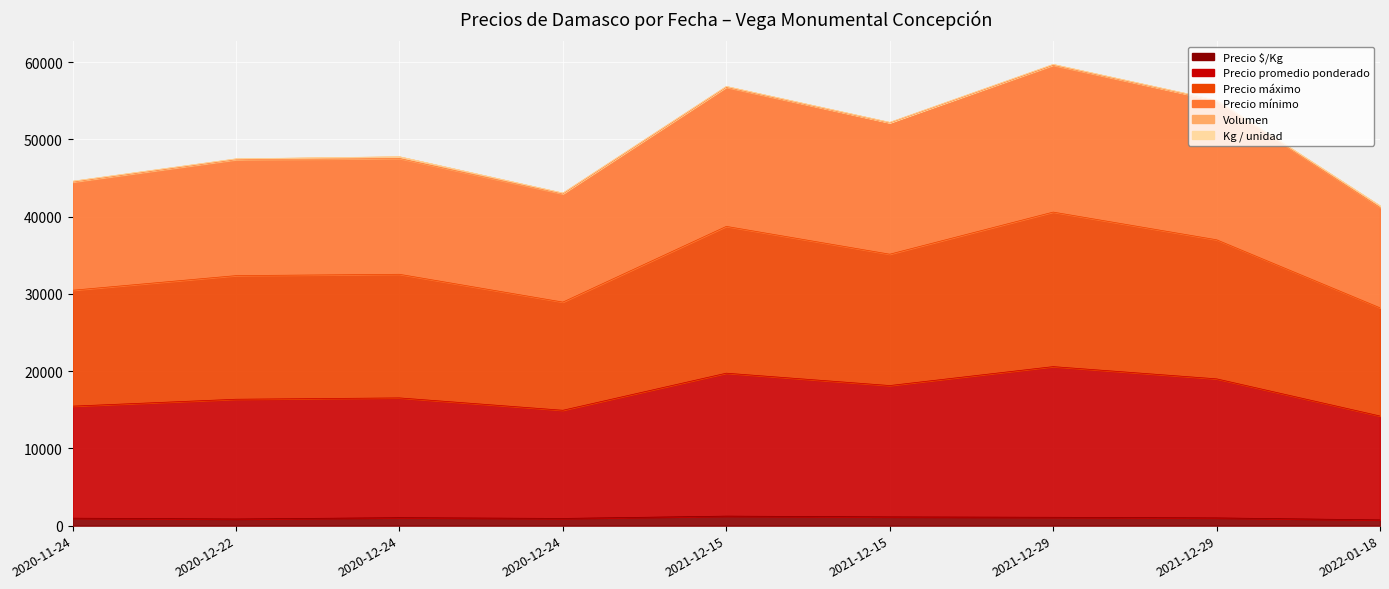

How many categories are shown in the chart?

9